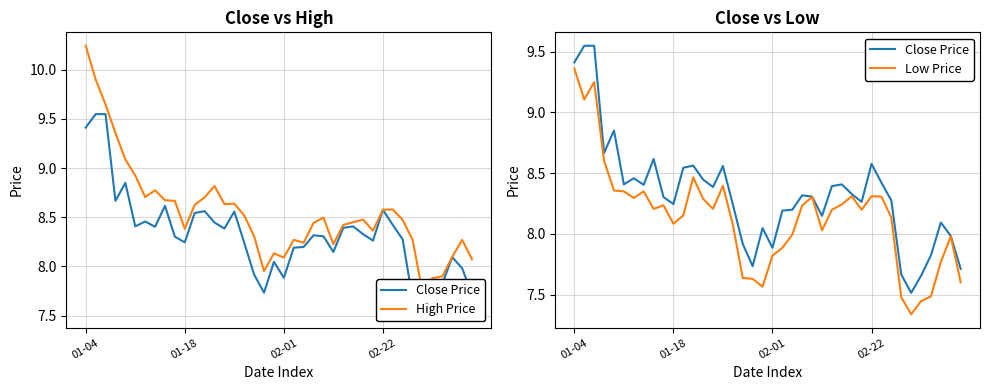

What are all the series names shown in the legend?

Close Price, High Price, Low Price